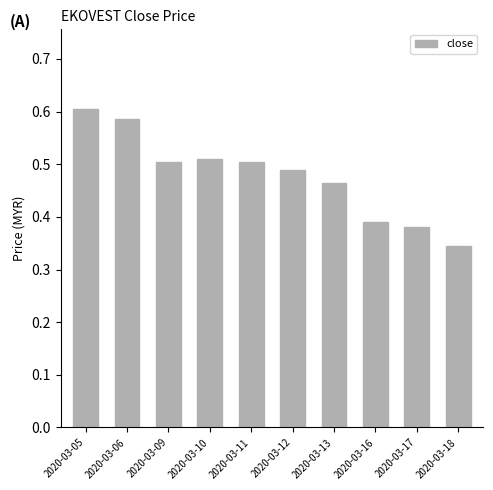

True or false: the data shows 0.6 at 2020-03-05.

True